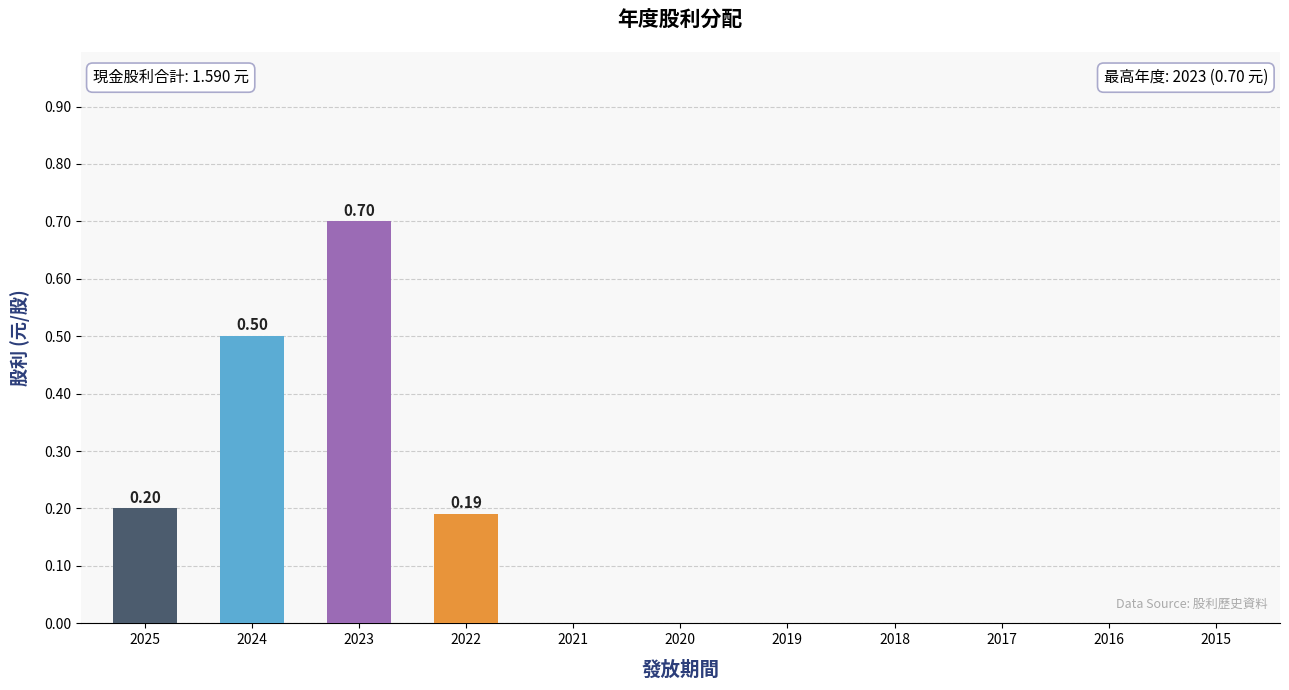

At which category does the chart reach its peak across all series?

2023